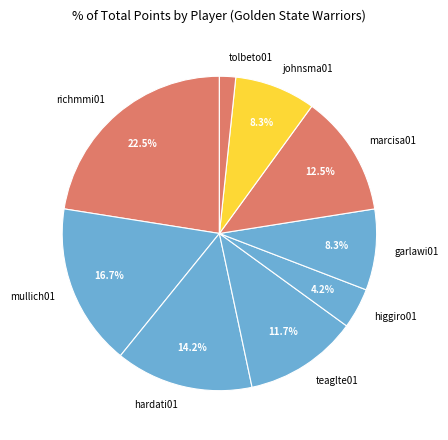

Is the sum of mullich01 and garlawi01 greater than half?

No